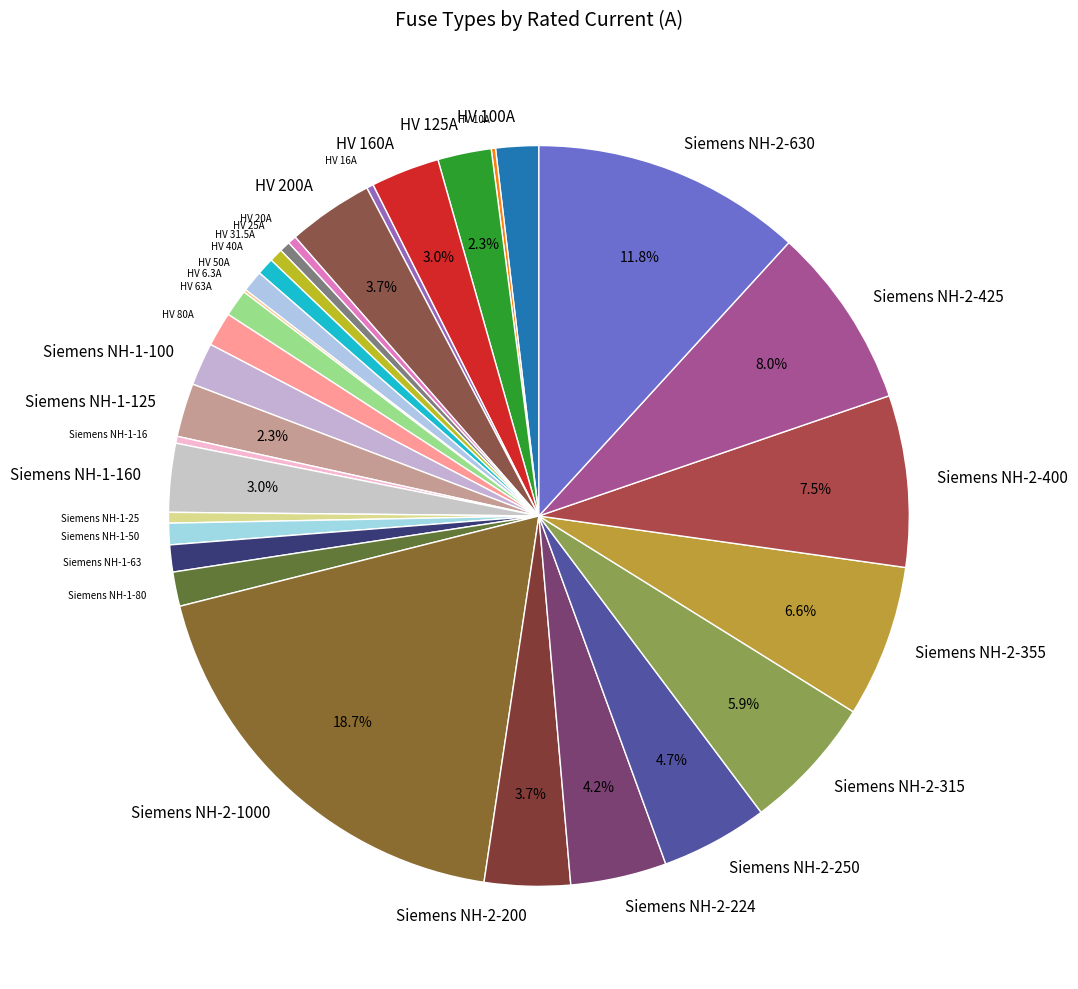

Is it true that Siemens NH-1-50 is 10% of the pie?

False